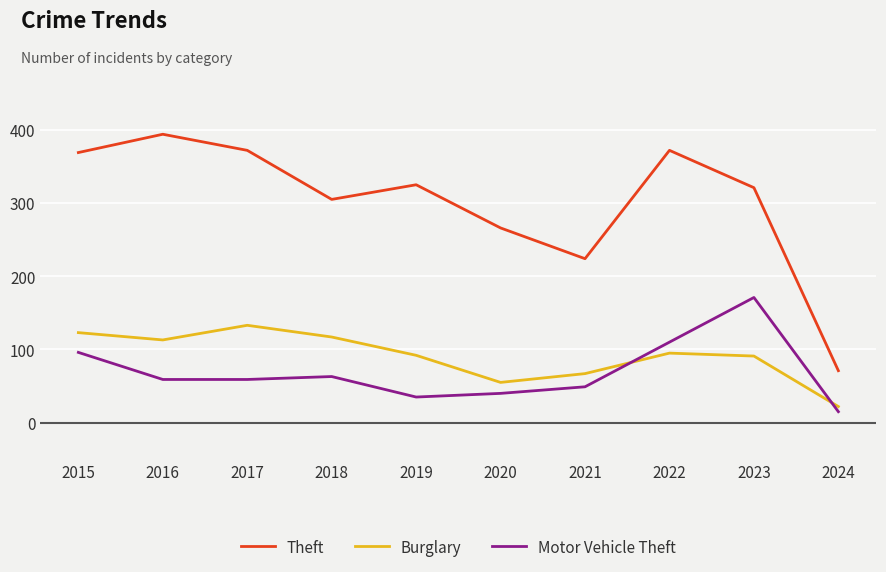

Which series has the widest spread of values?

Theft